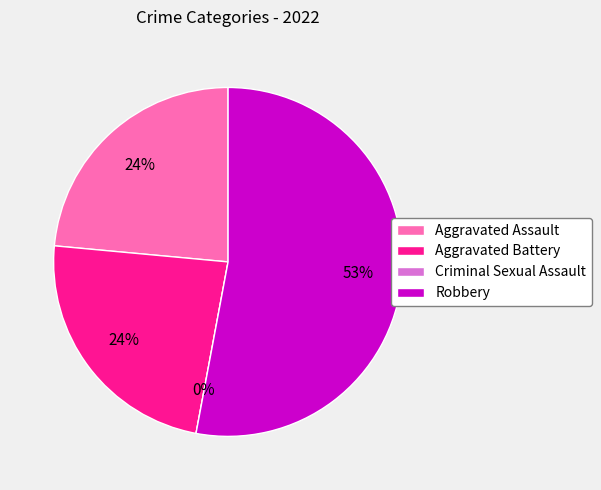

What is the largest slice in the pie chart?

Robbery